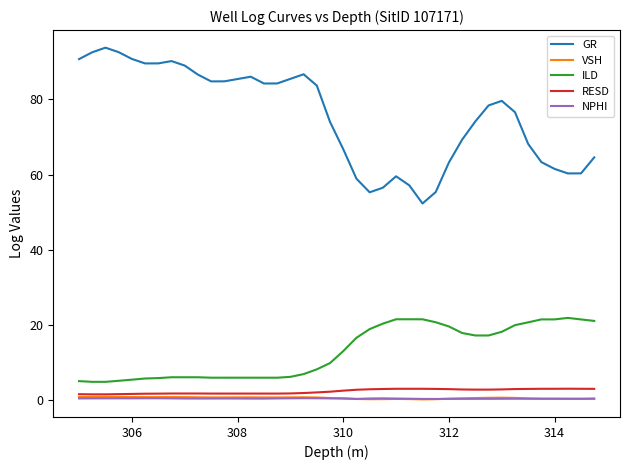

What is the highest value of the ILD series?

21.9